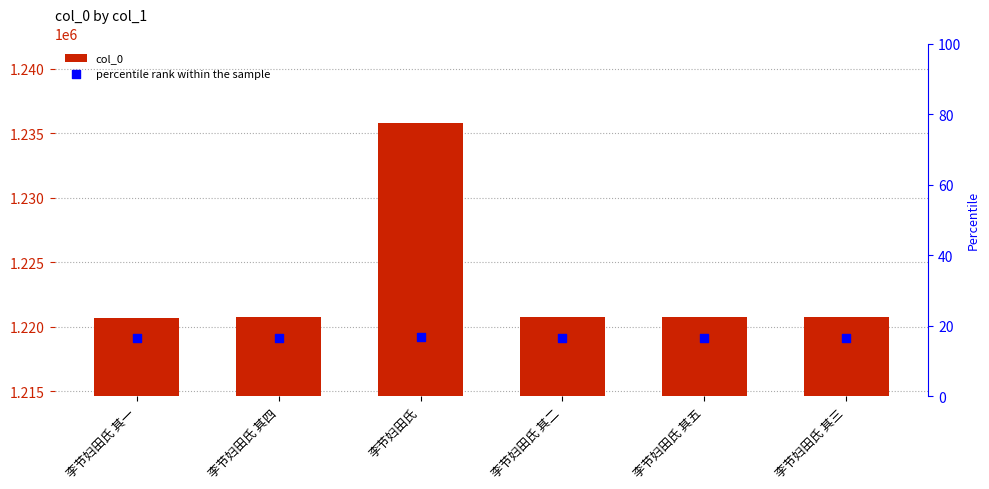

Which series has the widest spread of Y values?

col_0